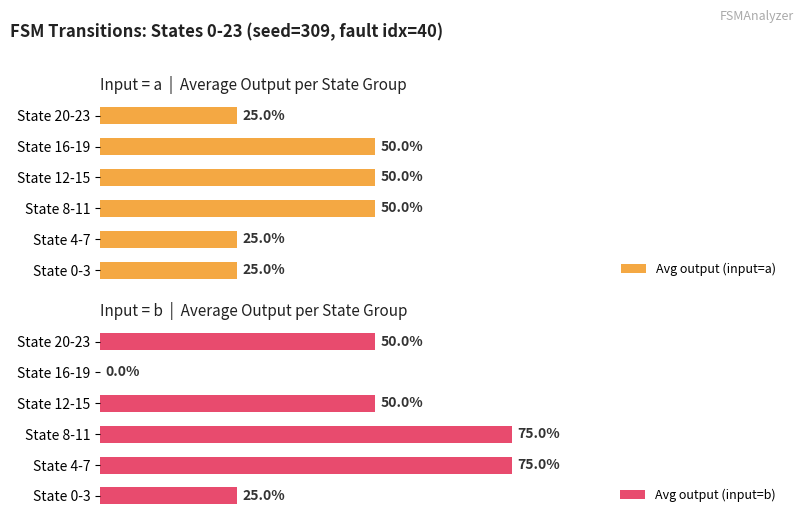

The value of Avg output (input=b) at State 4-7 is 1.0. True or false?

False